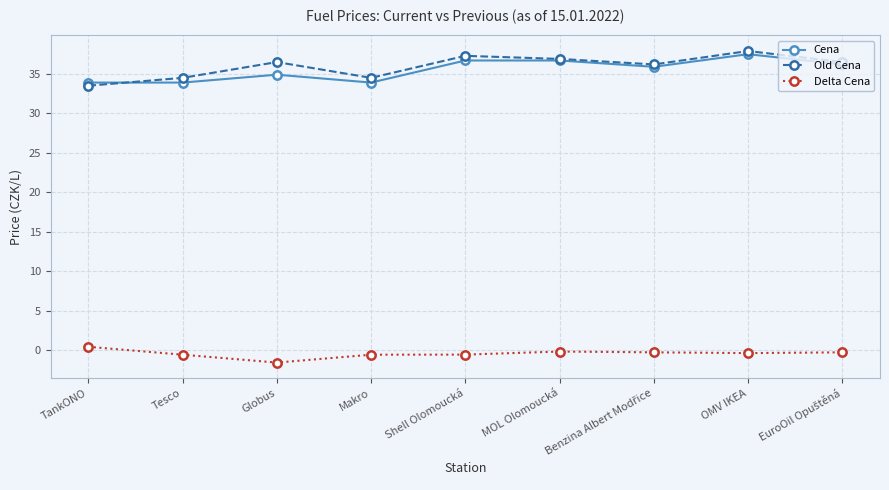

True or false: Old Cena has more than 1 interior local peaks.

True